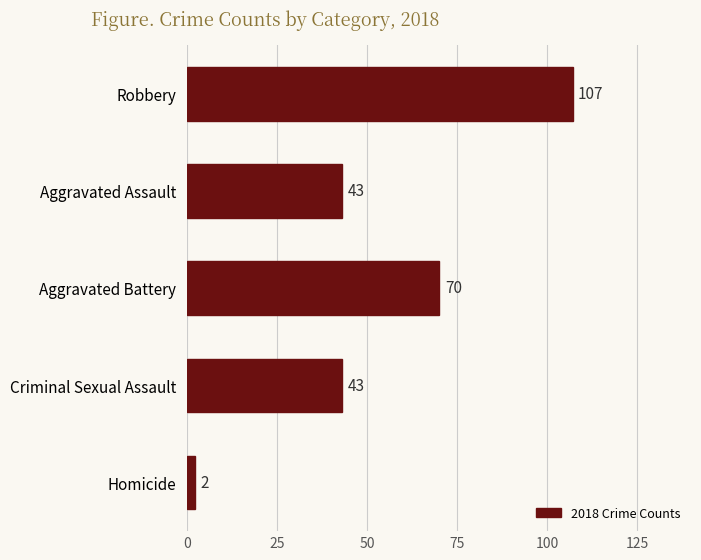

Does the chart contain stacked bars?

No